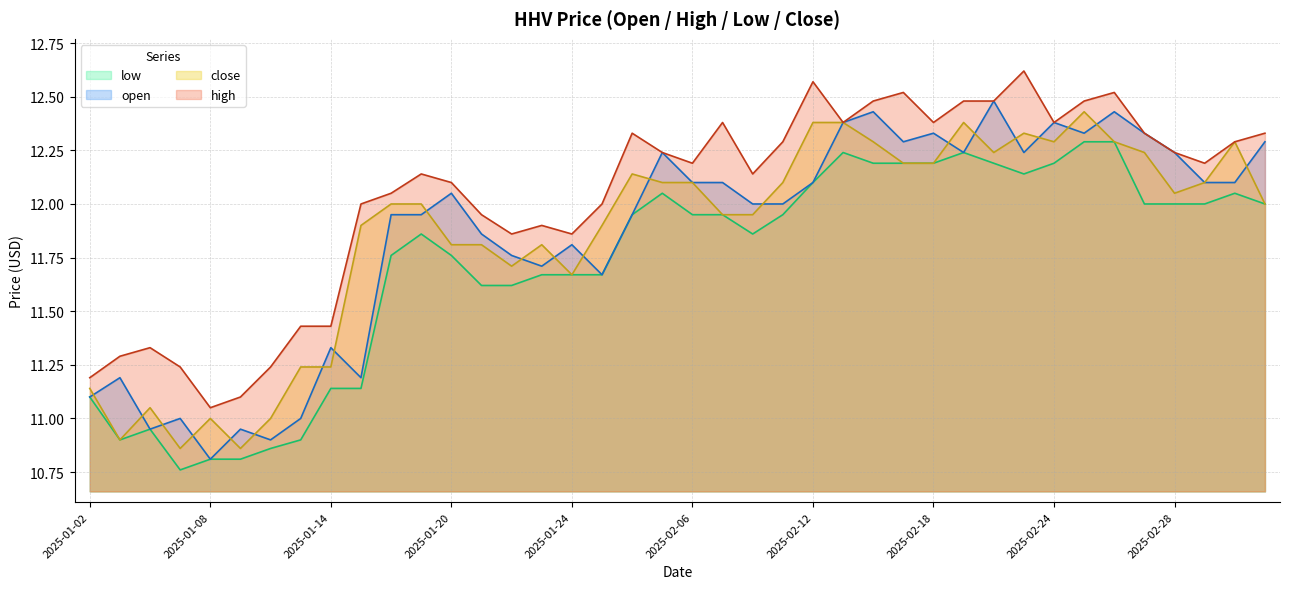

True or false: close and high intersect in this chart.

False